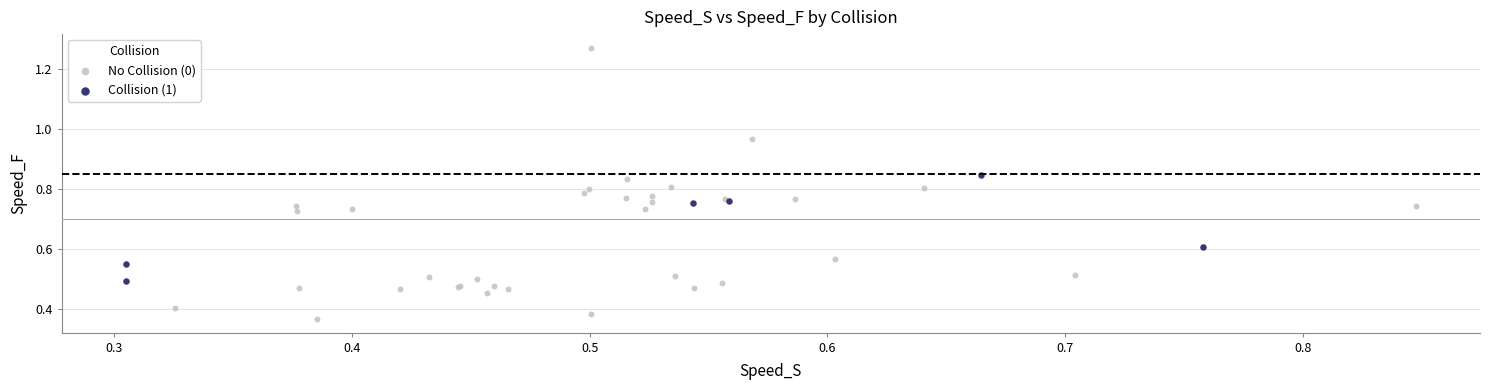

Which series contains the lowest Y value?

No Collision (0)